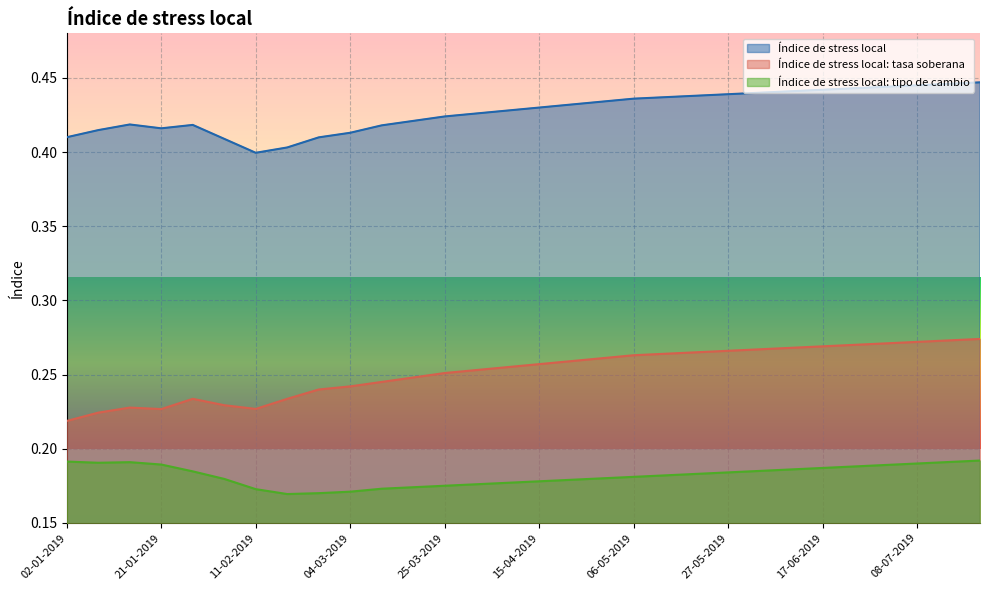

Reading right to left, transcribe all the data shown in this chart.

Índice de stress local: 0.4	0.4	0.4	0.4	0.4	0.4	0.4	0.4	0.4	0.4	0.4	0.4	0.4	0.4	0.4	0.4	0.4	0.4	0.4	0.4	0.4	0.4	0.4	0.4	0.4	0.4	0.4	0.4	0.4	0.4
Índice de stress local: tasa soberana: 0.3	0.3	0.3	0.3	0.3	0.3	0.3	0.3	0.3	0.3	0.3	0.3	0.3	0.3	0.3	0.3	0.3	0.3	0.2	0.2	0.2	0.2	0.2	0.2	0.2	0.2	0.2	0.2	0.2	0.2
Índice de stress local: tipo de cambio: 0.2	0.2	0.2	0.2	0.2	0.2	0.2	0.2	0.2	0.2	0.2	0.2	0.2	0.2	0.2	0.2	0.2	0.2	0.2	0.2	0.2	0.2	0.2	0.2	0.2	0.2	0.2	0.2	0.2	0.2